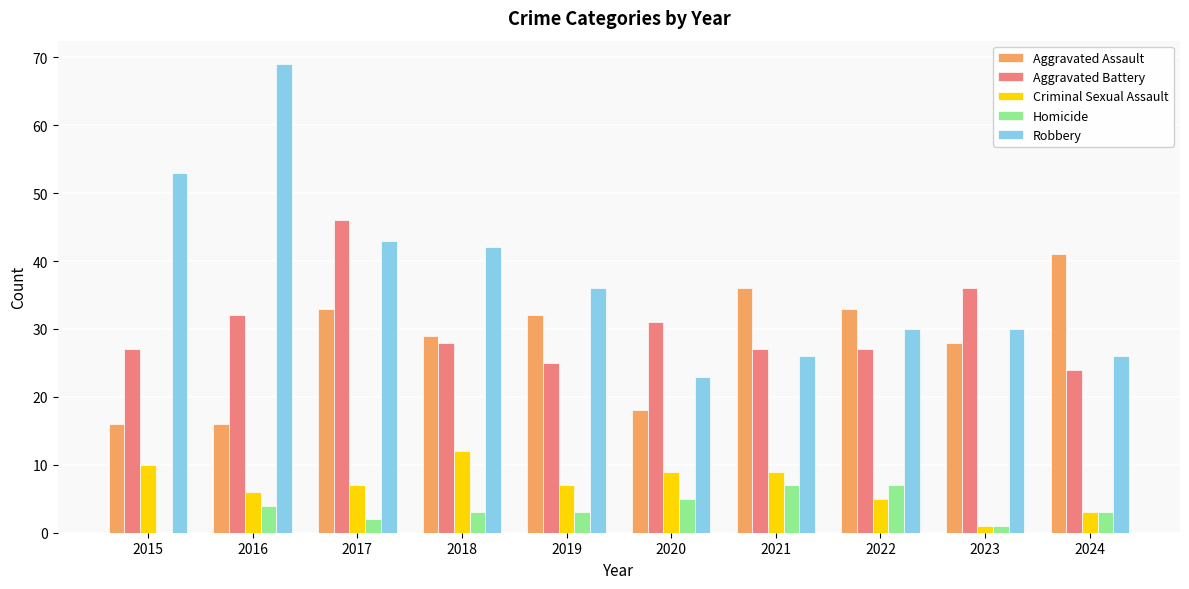

The value of Aggravated Assault at 2017 is 33. True or false?

True